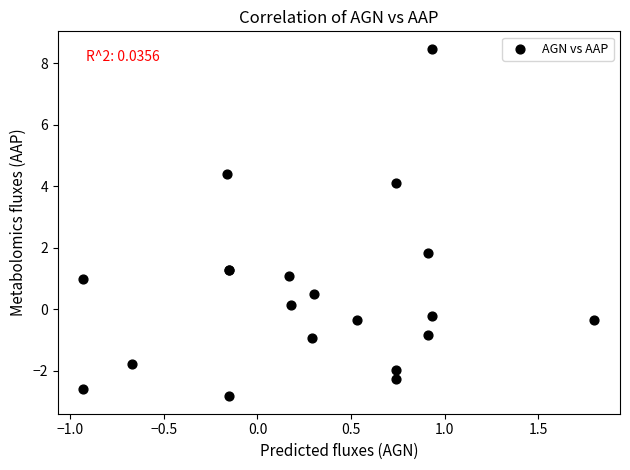

What Y value in the scatter plot is closest to 2?

1.8